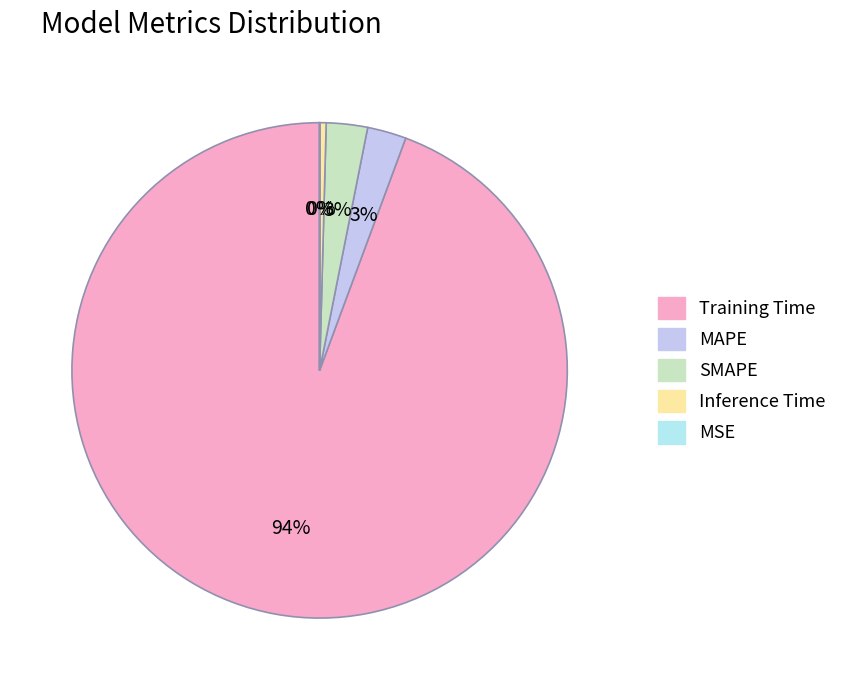

What is the change in value from Training Time to MSE?

-4.1